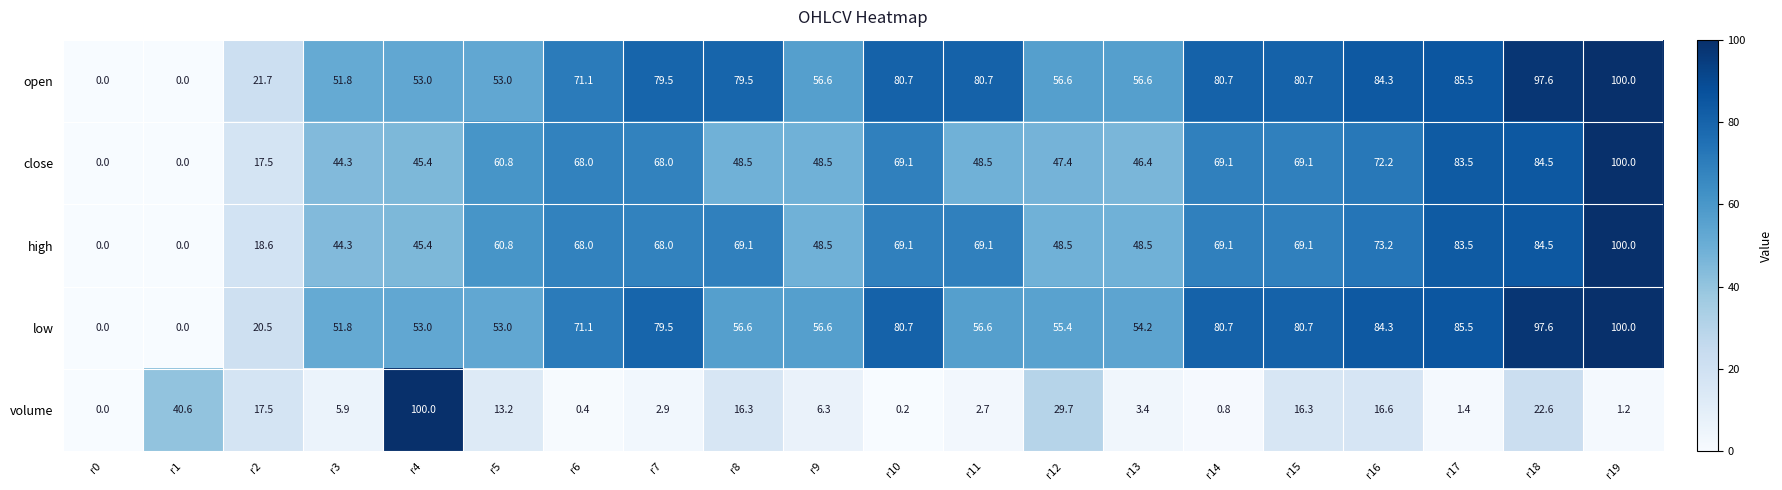

What is the difference between the second highest and minimum values in the open series?

97.6